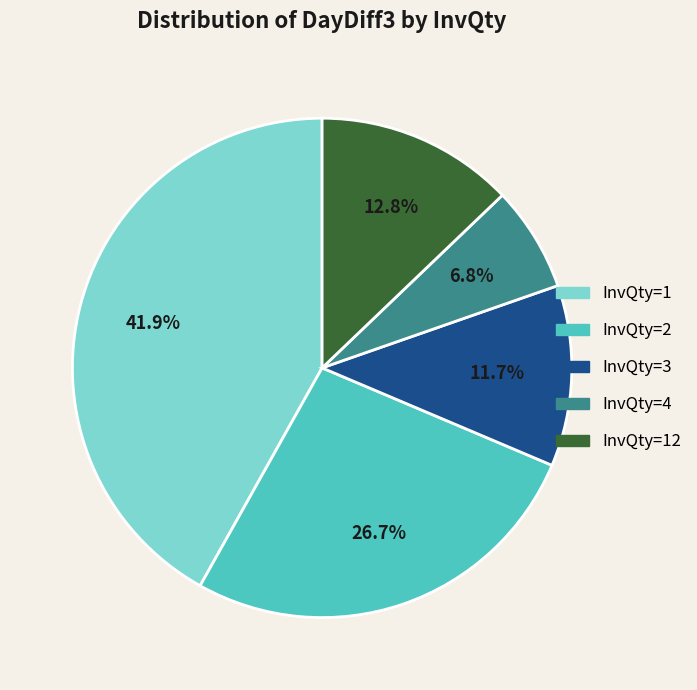

Is there any slice that represents more than half of the pie?

No